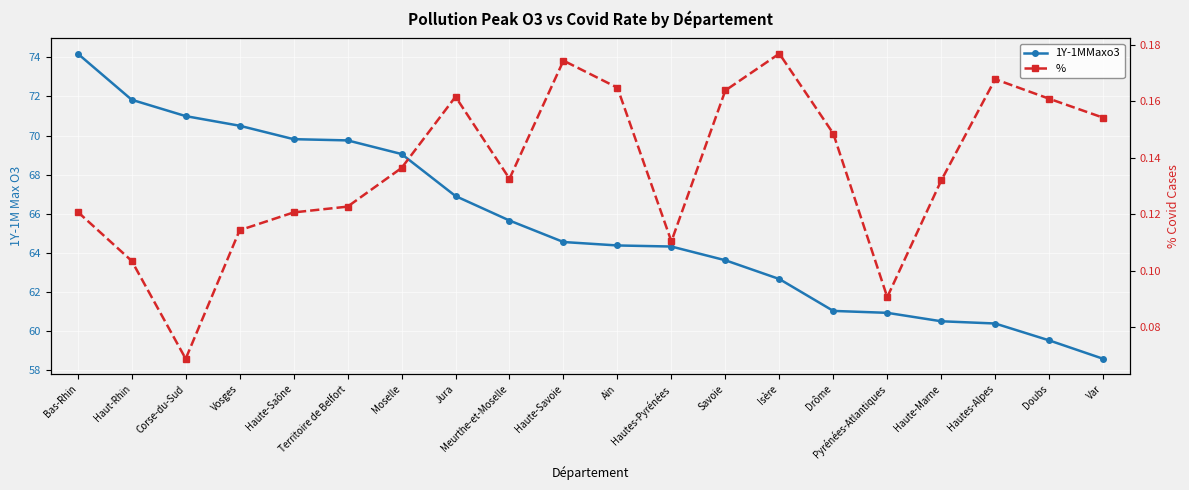

Is this an area chart (filled region under the line)?

No